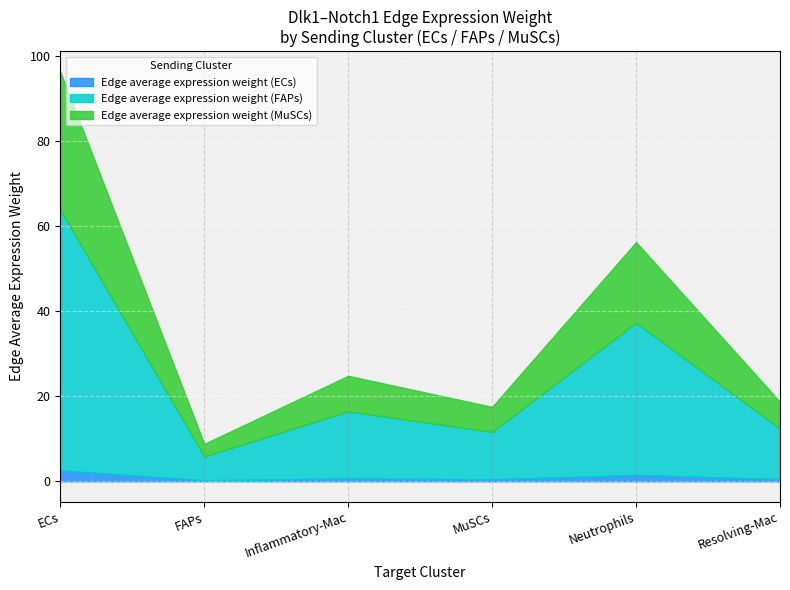

At which category does Edge average expression weight (MuSCs) reach its first local peak?

Inflammatory-Mac